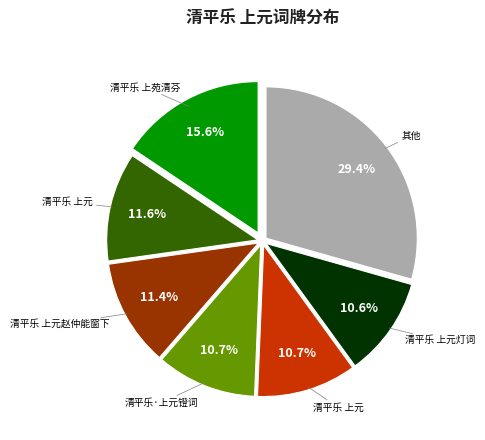

Is there any slice that represents more than half of the pie?

No